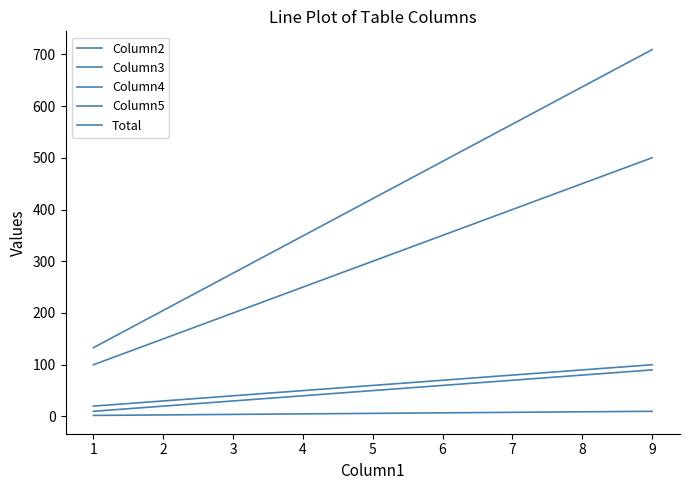

True or false: Column4 and Total cross at least once.

False